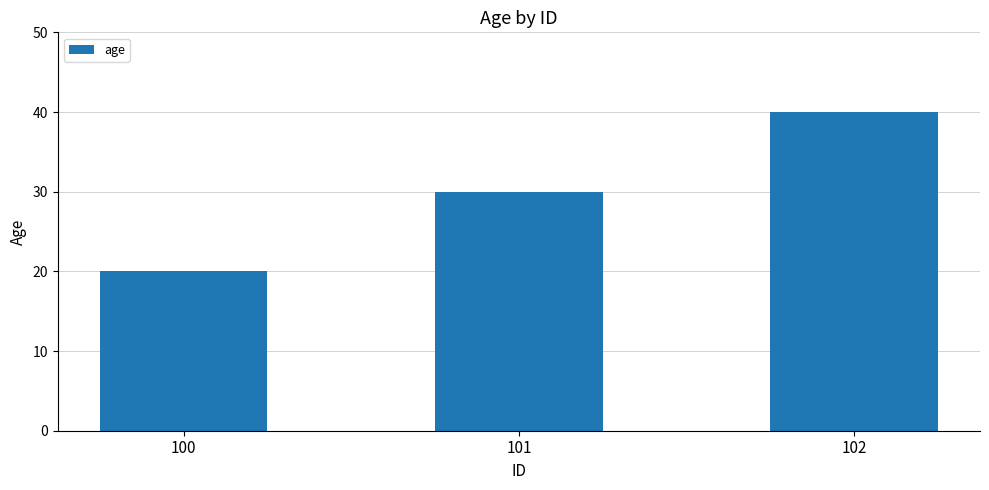

How many categories are shown in the chart?

3